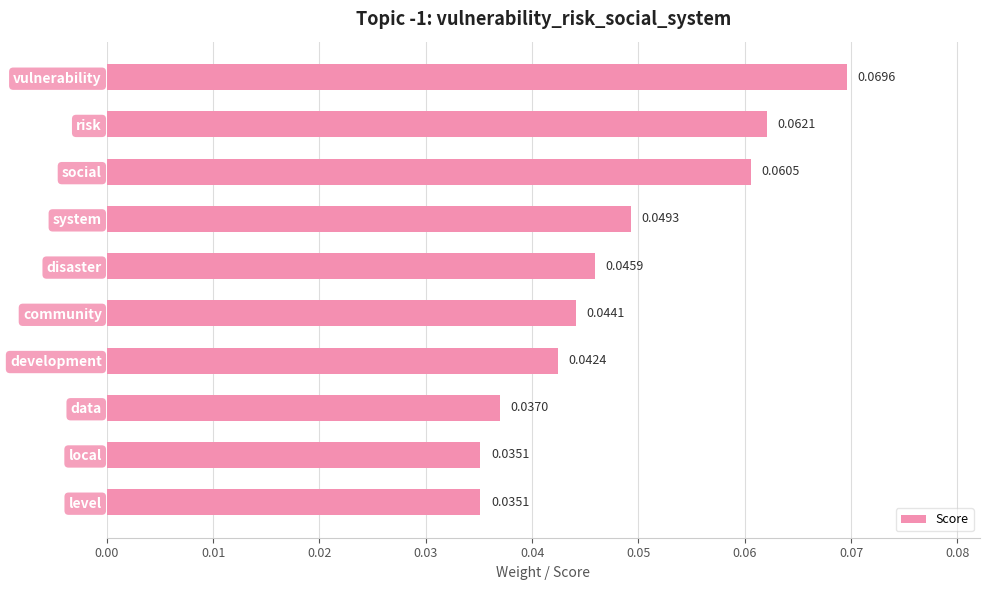

Which has a higher value, risk or social?

risk